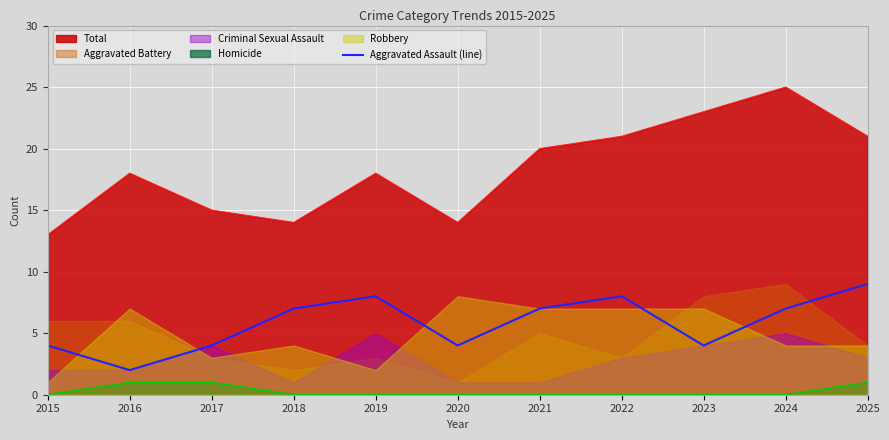

The value of Total at 2017 is 5. True or false?

False